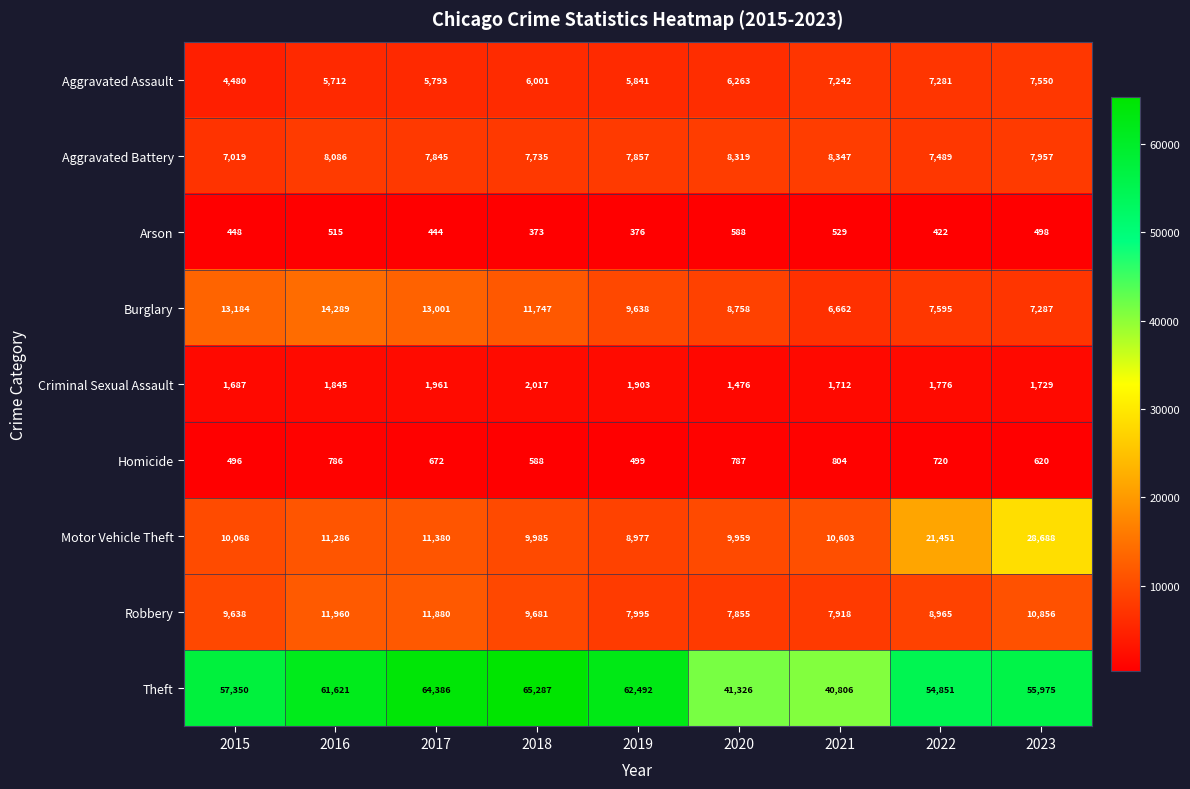

Which series has the largest total across all categories?

Theft